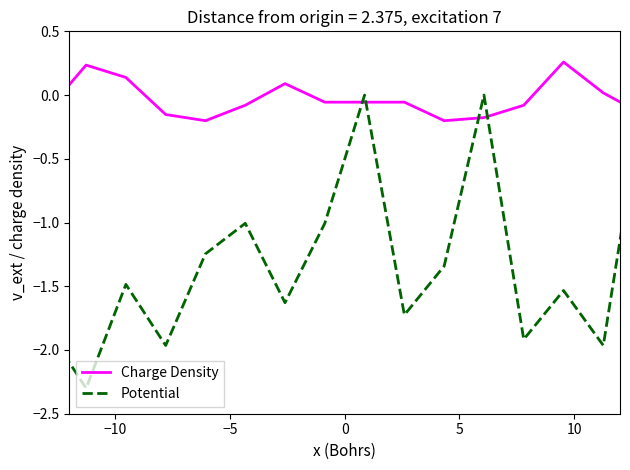

What are all the series names shown in the legend?

Charge Density, Potential